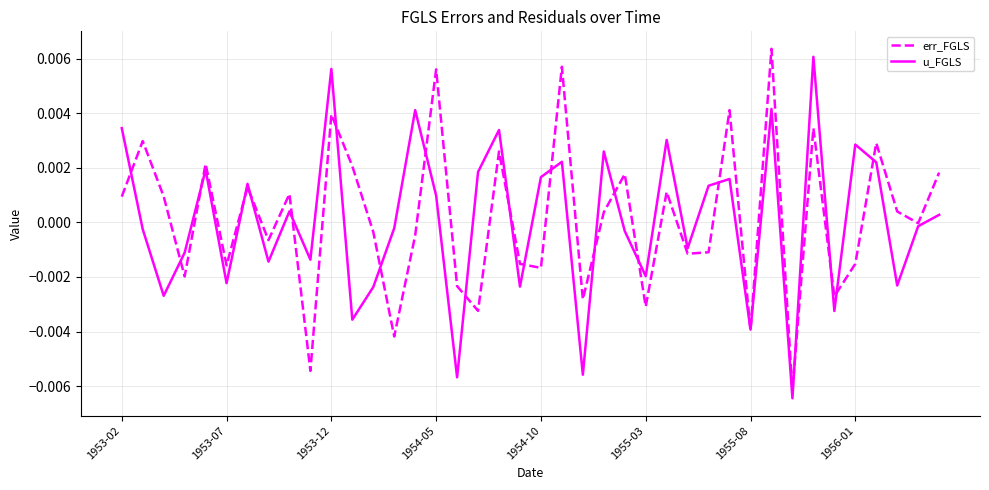

At 1956-01, list the series in order from smallest to largest.

err_FGLS, u_FGLS